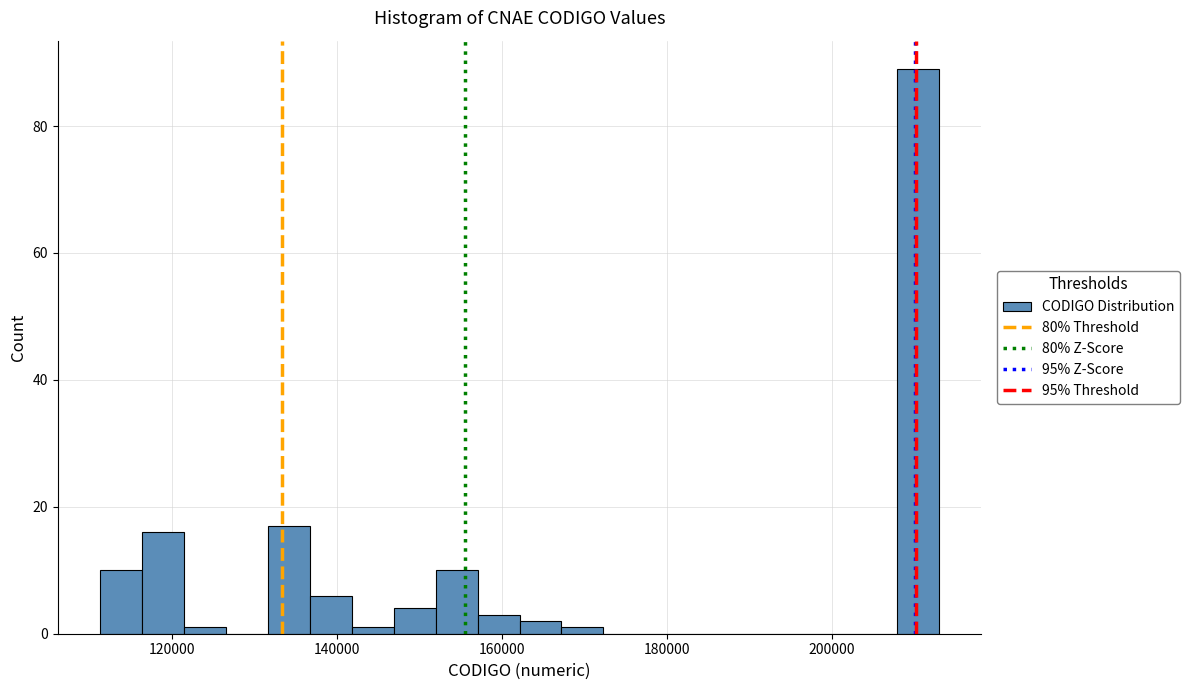

Around what value on the x-axis is the tallest bar? Give the approximate position of its centre, as read against the axis.

210000